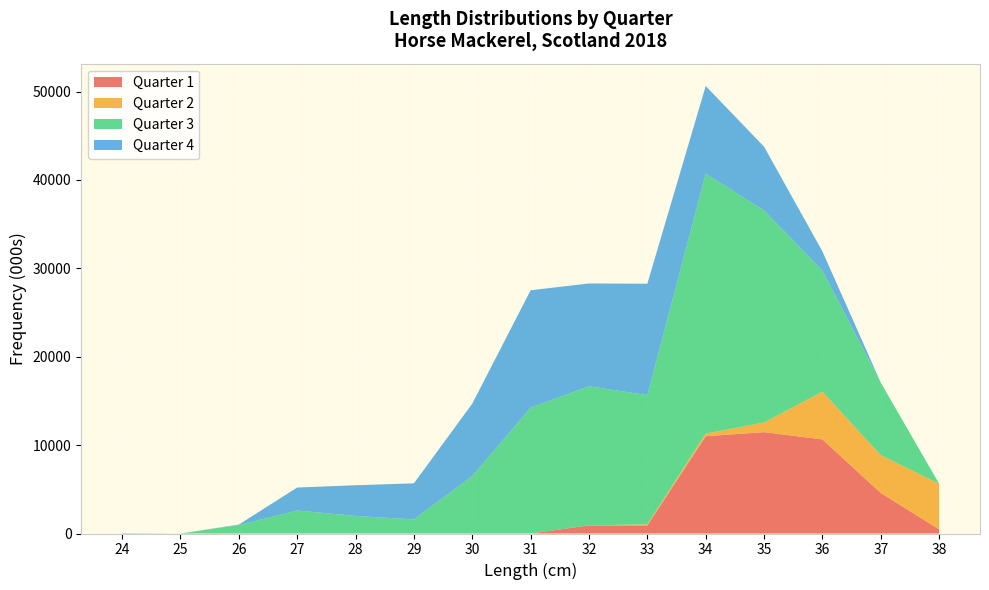

Reading left to right, transcribe all the data shown in this chart.

Quarter 1: 24=0	25=0	26=0	27=0	28=0	29=0	30=0	31=0	32=917	33=917	34=11007	35=11467	36=10645	37=4587	38=459
Quarter 2: 24=0	25=0	26=0	27=0	28=0	29=0	30=0	31=0	32=0	33=123	34=293	35=1095	36=5396	37=4274	38=5169
Quarter 3: 24=0	25=0	26=957	27=2605	28=1990	29=1597	30=6492	31=14239	32=15736	33=14620	34=29415	35=23989	36=13696	37=8209	38=0
Quarter 4: 24=42	25=0	26=51	27=2595	28=3471	29=4078	30=8195	31=13282	32=11636	33=12600	34=9911	35=7213	36=2175	37=0	38=0